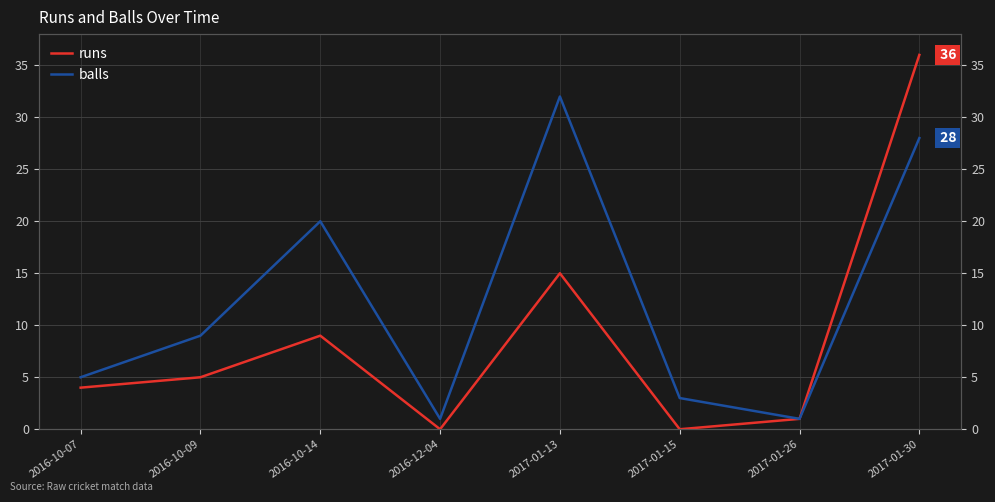

List the series in order of their overall mean, highest first.

balls, runs